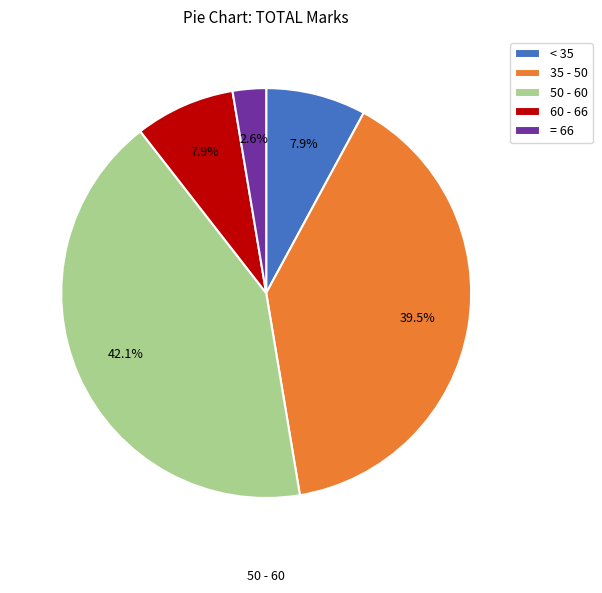

What percentage is NOT represented by < 35?

92.1%